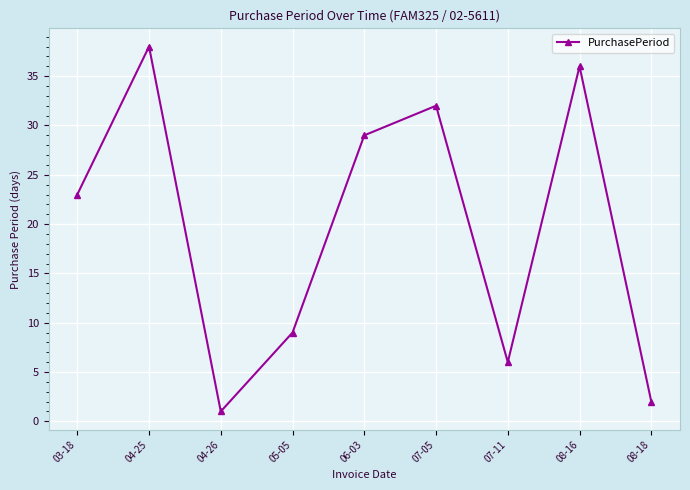

How many lines are shown in the chart?

1